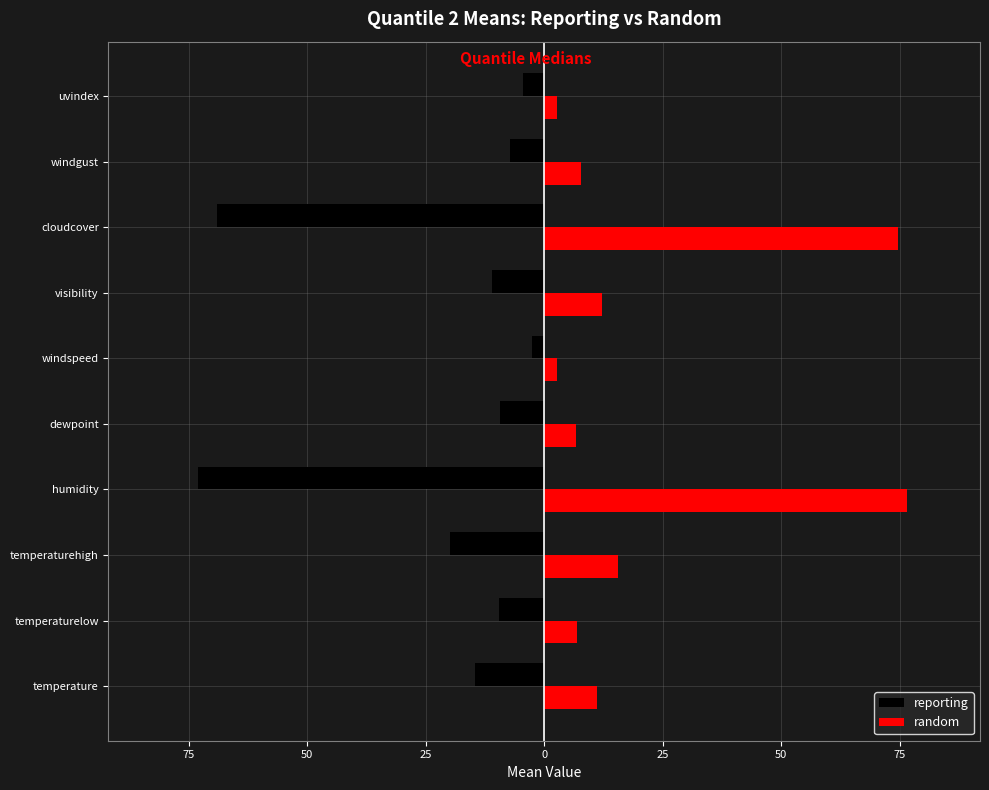

What are all the series names shown in the legend?

reporting, random